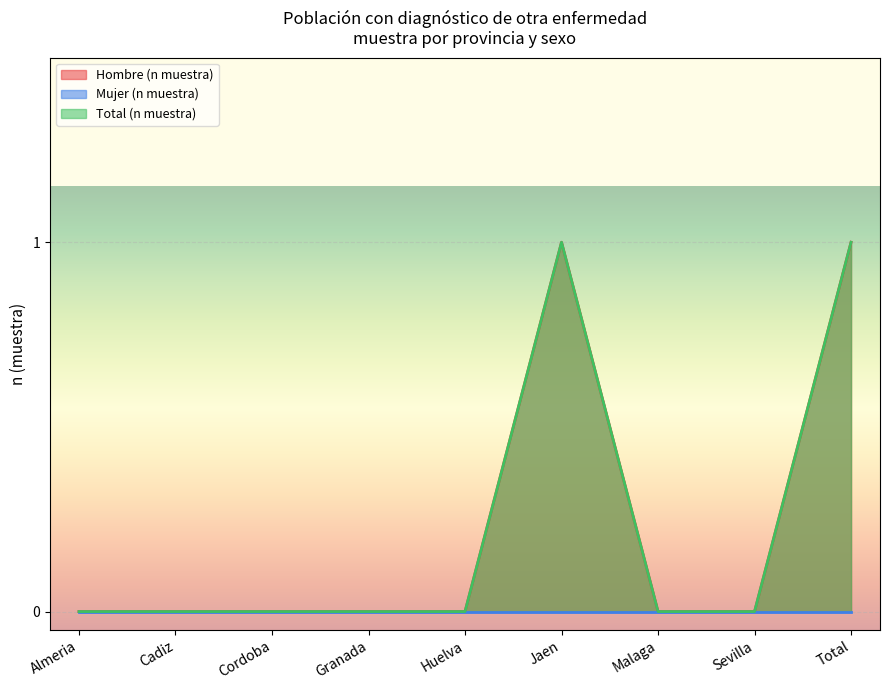

Between Cordoba and Total, which is larger?

Total